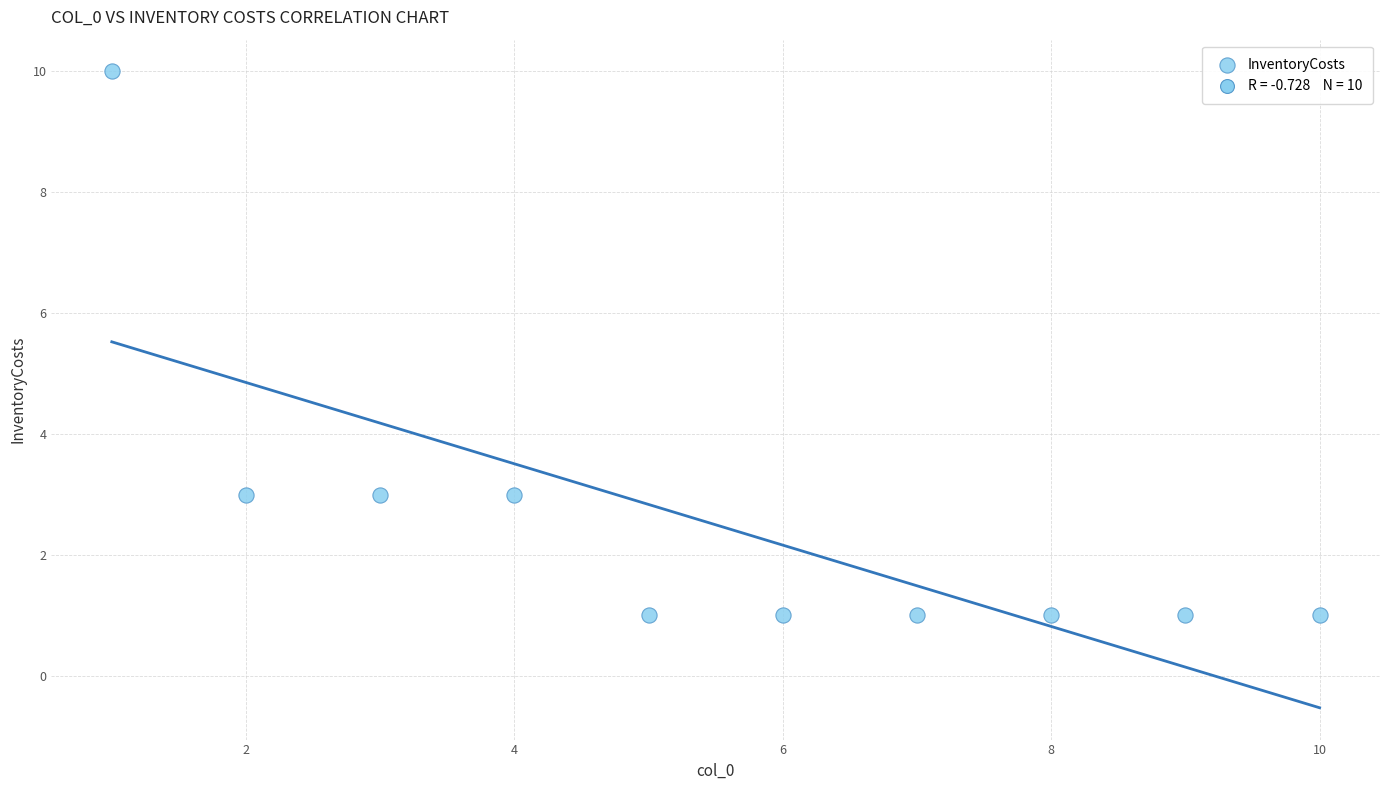

What is the average X value?

6